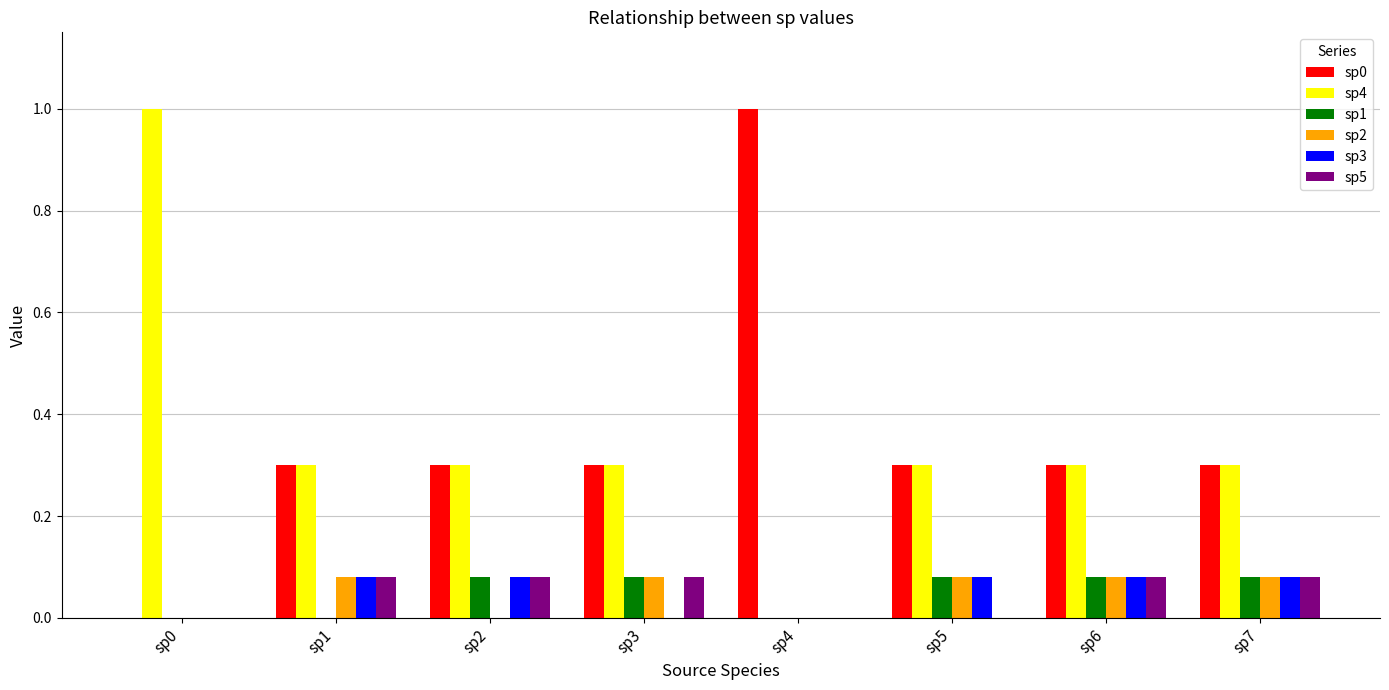

What is the greatest value displayed?

1.0